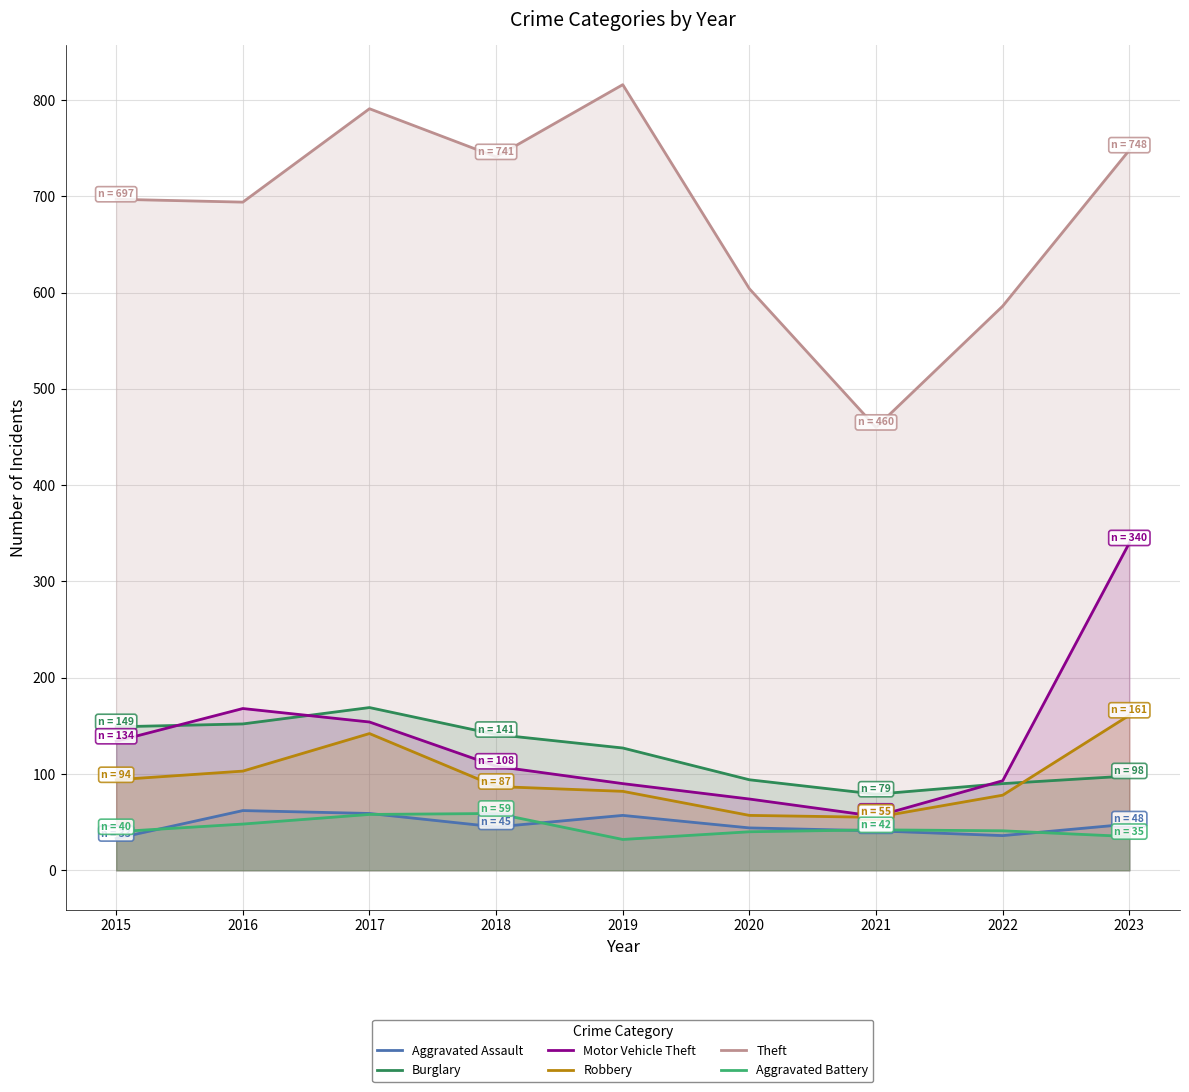

What is the difference between the second highest and second lowest values in the Theft series?

205